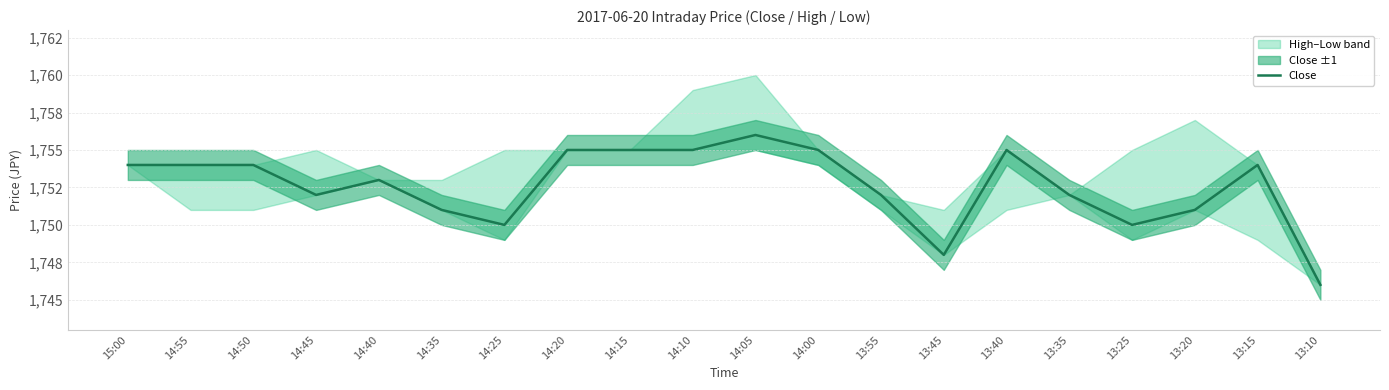

How many points are lower than both their immediate neighbors (excluding endpoints)?

4